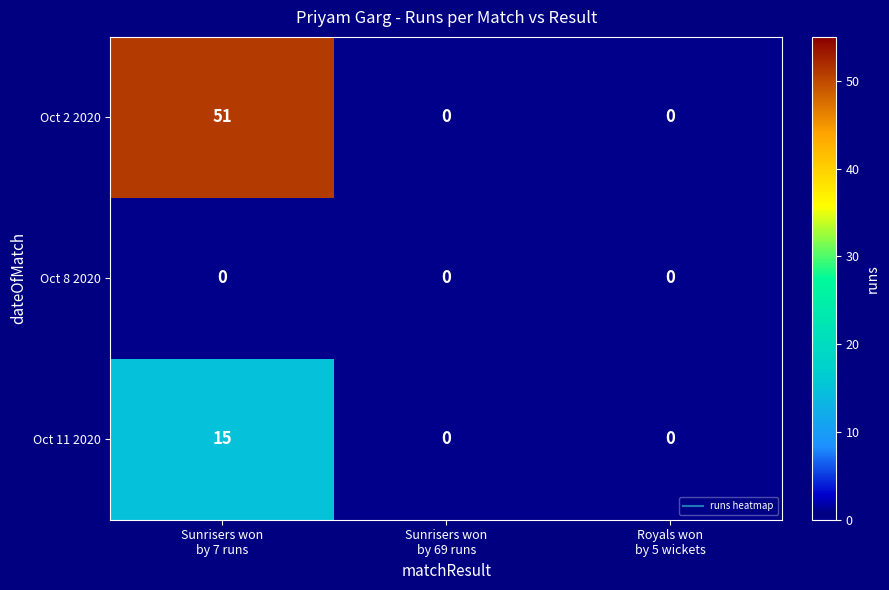

What is the difference between the maximum and minimum values in the Oct 2 2020 series?

51